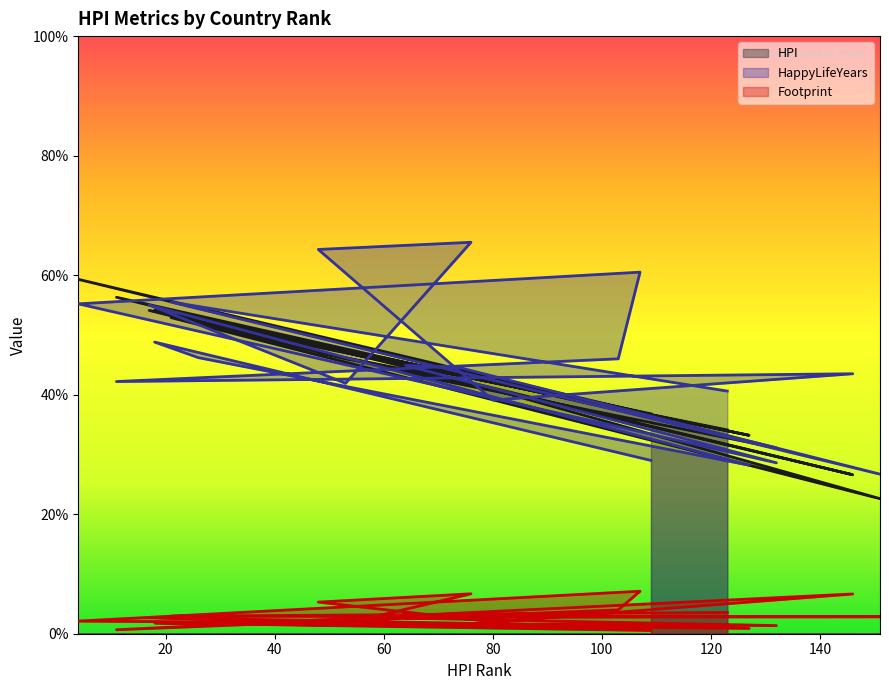

True or false: Footprint has more than 2 points higher than both neighbors.

True